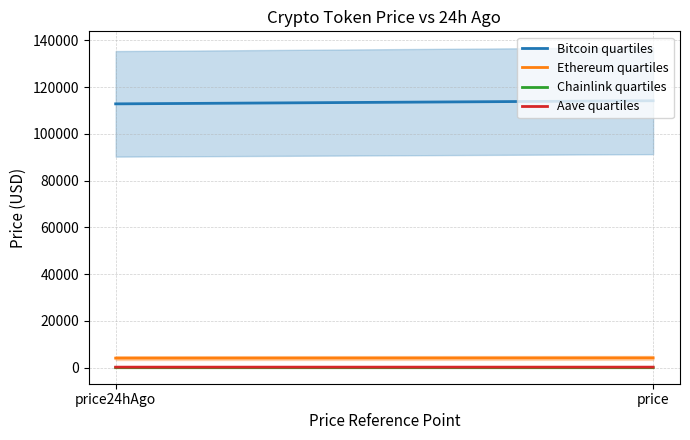

The Chainlink quartiles series shows 19.1 at price24hAgo. True or false?

True